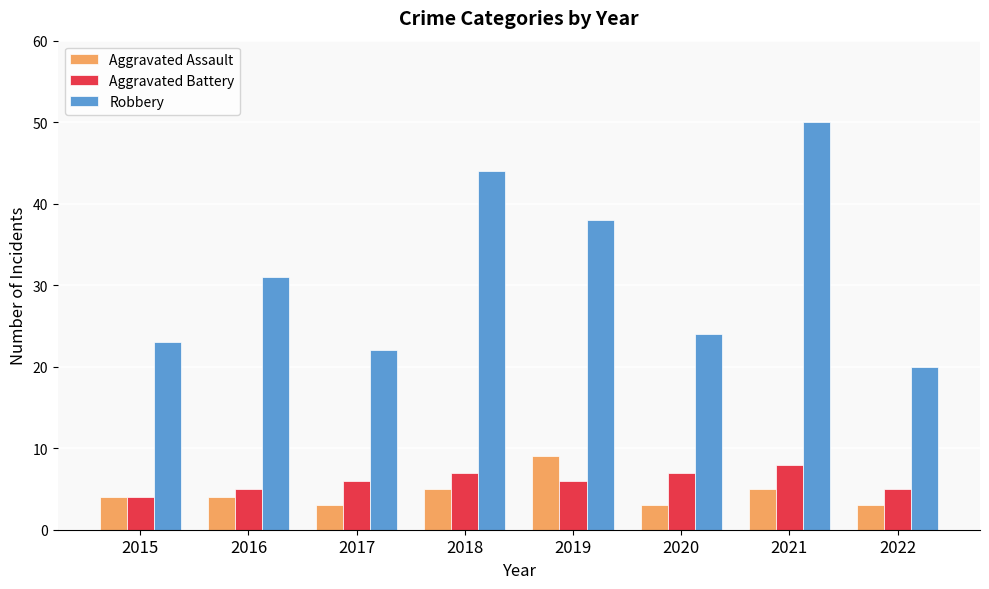

What is the difference between the maximum and second lowest values in the Aggravated Assault series?

6